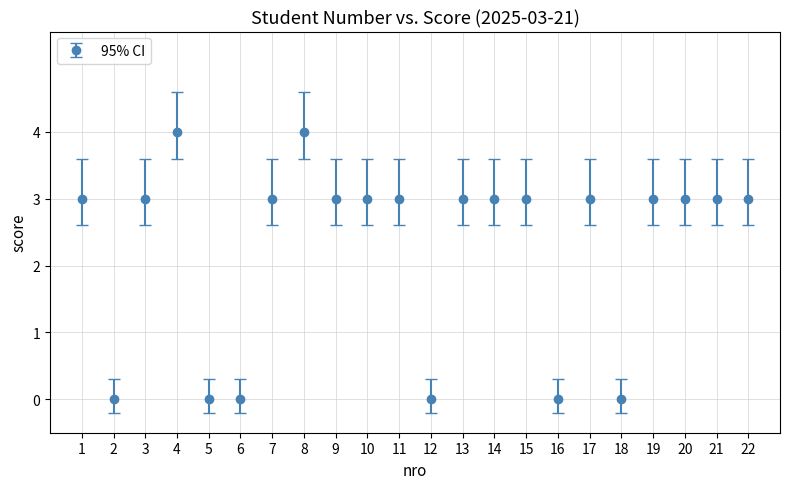

What is the change in value from 7 to 8?

+1